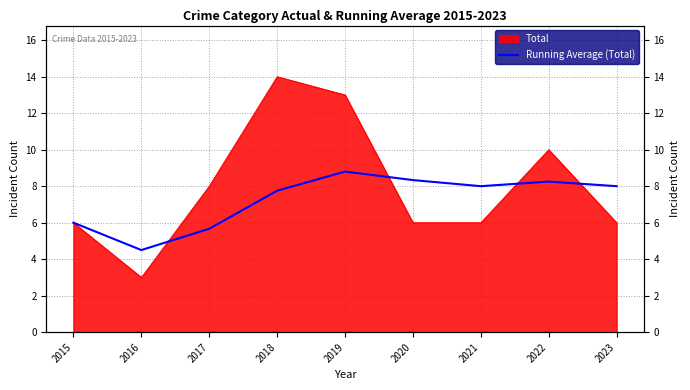

Reading left to right, extract all data points from this chart.

6.0	4.5	5.7	7.8	8.8	8.3	8.0	8.2	8.0